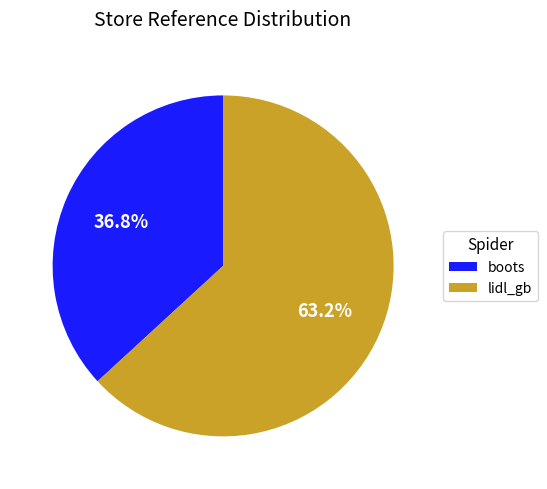

Is the sum of boots and lidl_gb greater than half?

Yes